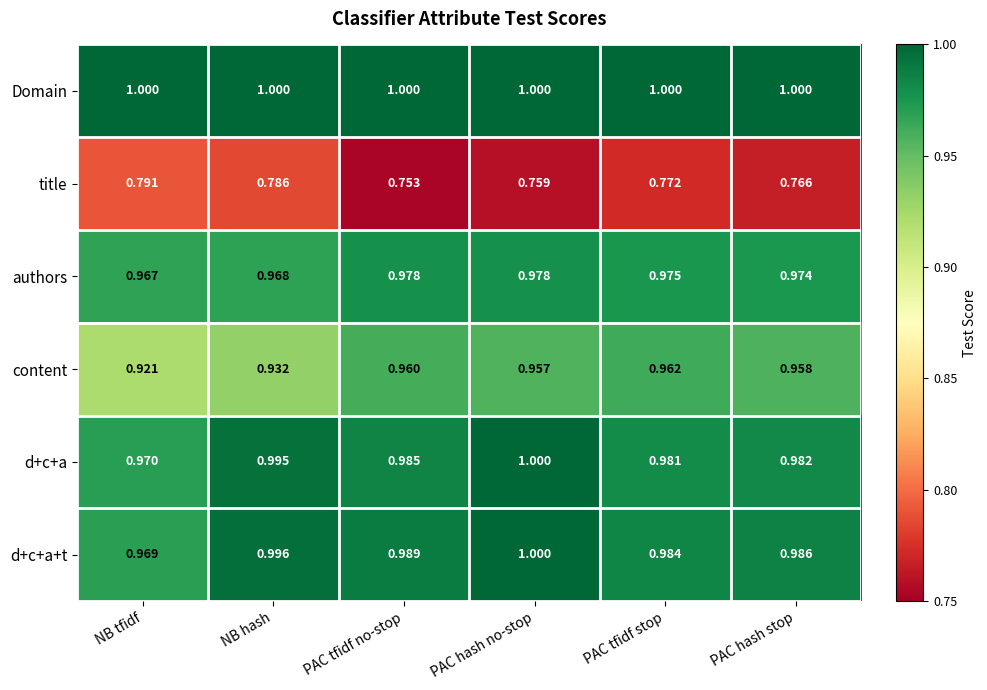

Rank the categories by content value from lowest to highest.

NB tfidf, NB hash, PAC hash no-stop, PAC hash stop, PAC tfidf no-stop, PAC tfidf stop